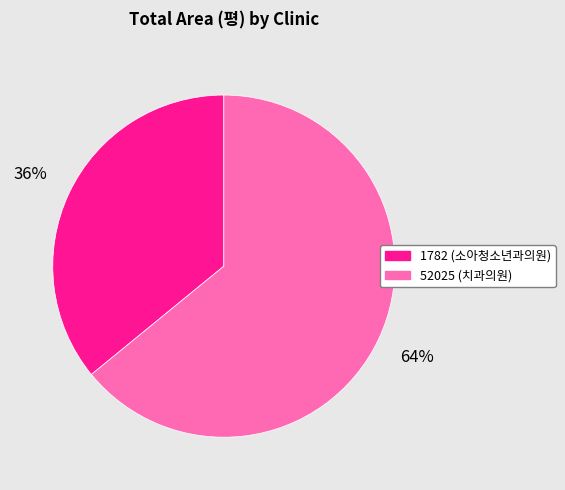

The 1782 slice represents 48% of the pie. True or false?

False